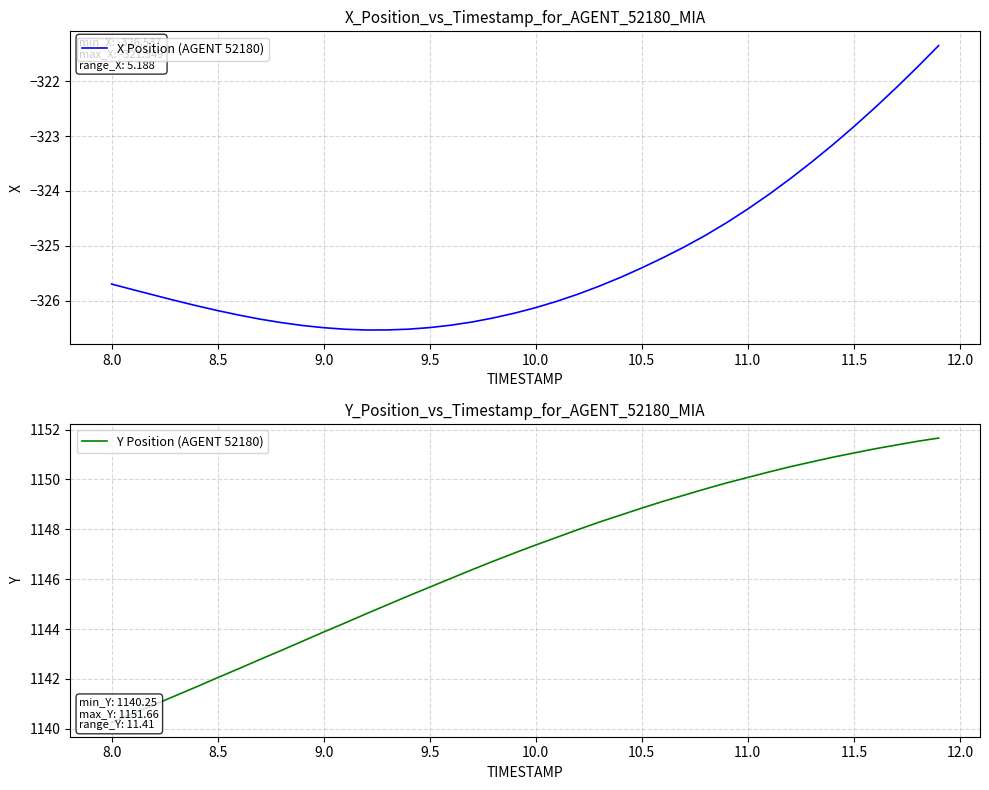

What is the maximum value for X Position (AGENT 52180)?

-321.3